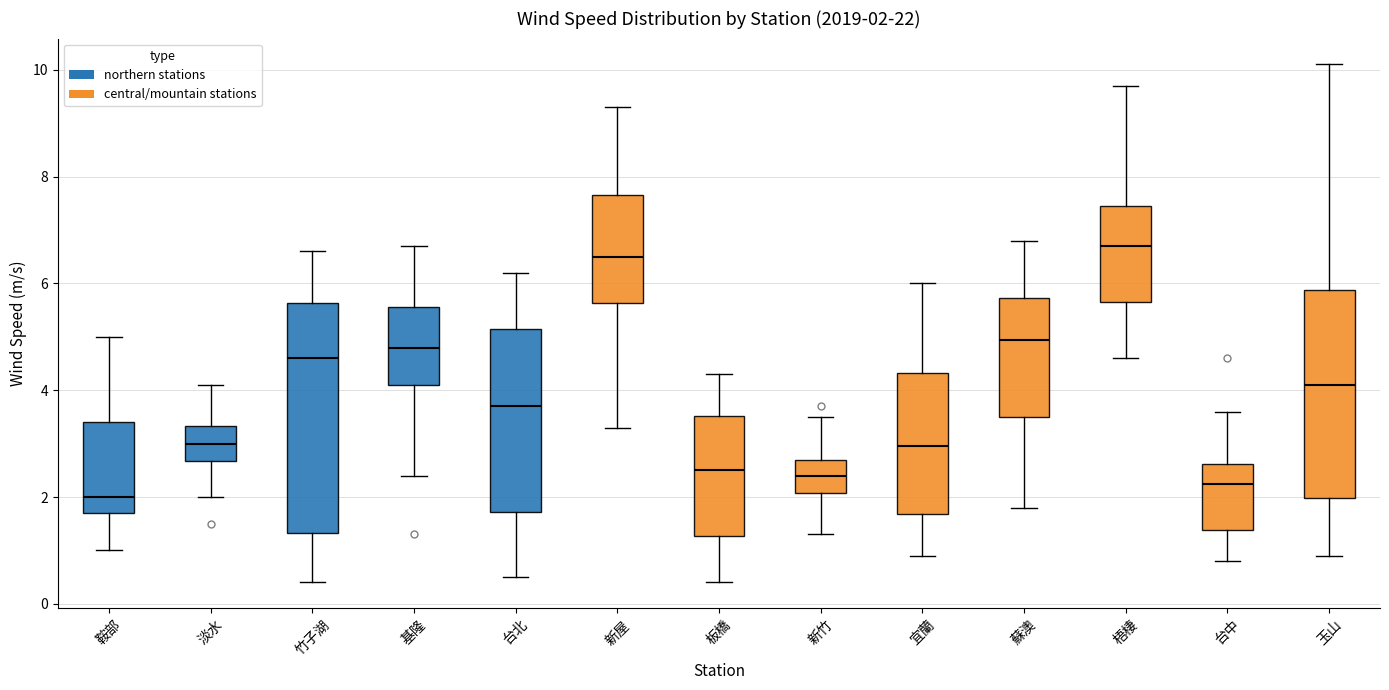

Which box has the highest median line?

梧棲